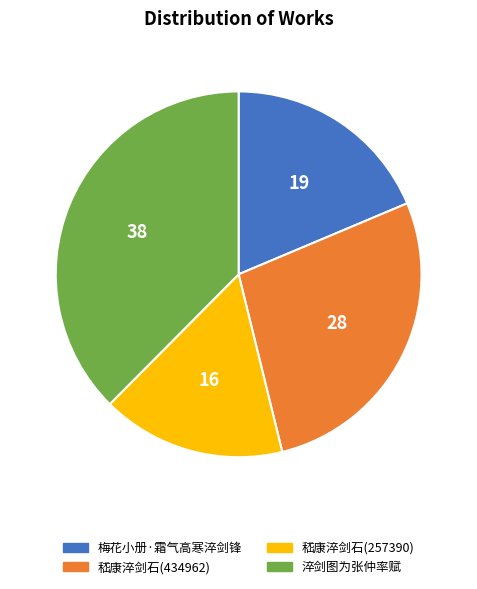

Which has a higher value, 梅花小册·霜气高寒淬剑锋 or 嵇康淬剑石(257390)?

梅花小册·霜气高寒淬剑锋